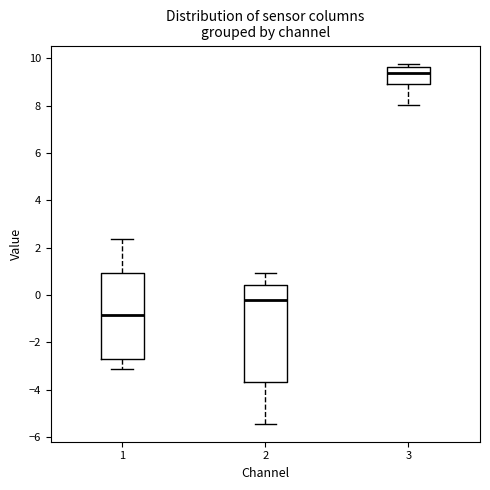

Which box is the tallest, from its lower edge to its upper edge?

2